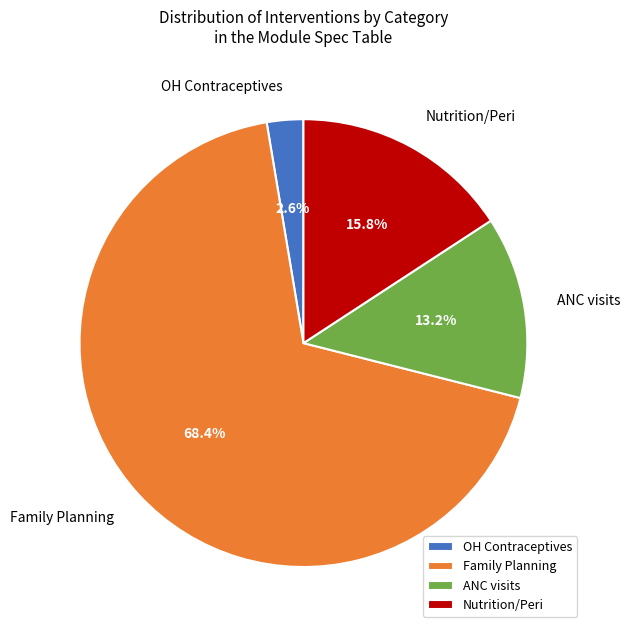

Rank the categories by value from highest to lowest.

Family Planning, Nutrition/Peri, ANC visits, OH Contraceptives